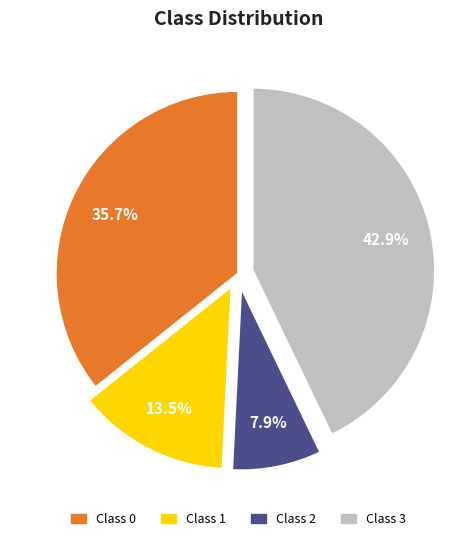

Is there any slice that represents more than half of the pie?

No